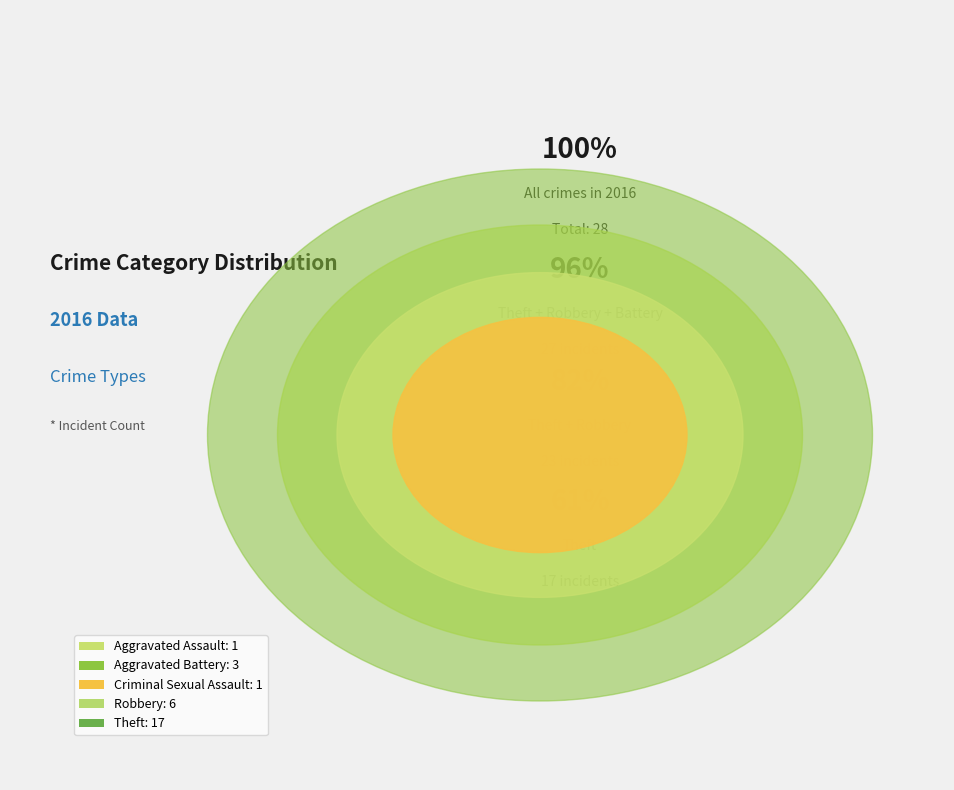

Between Aggravated Battery and Aggravated Assault, which is larger?

Aggravated Battery